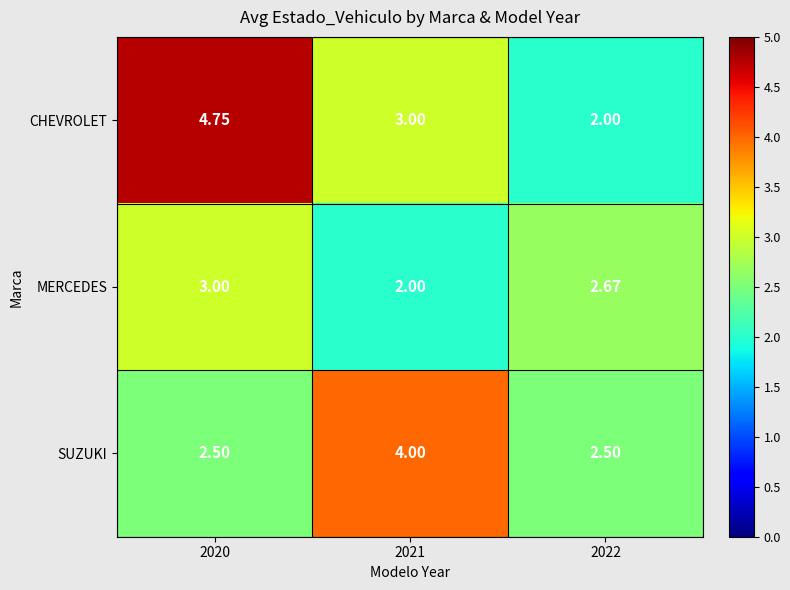

Is the value of SUZUKI at 2021 greater than the value of MERCEDES at 2022?

Yes